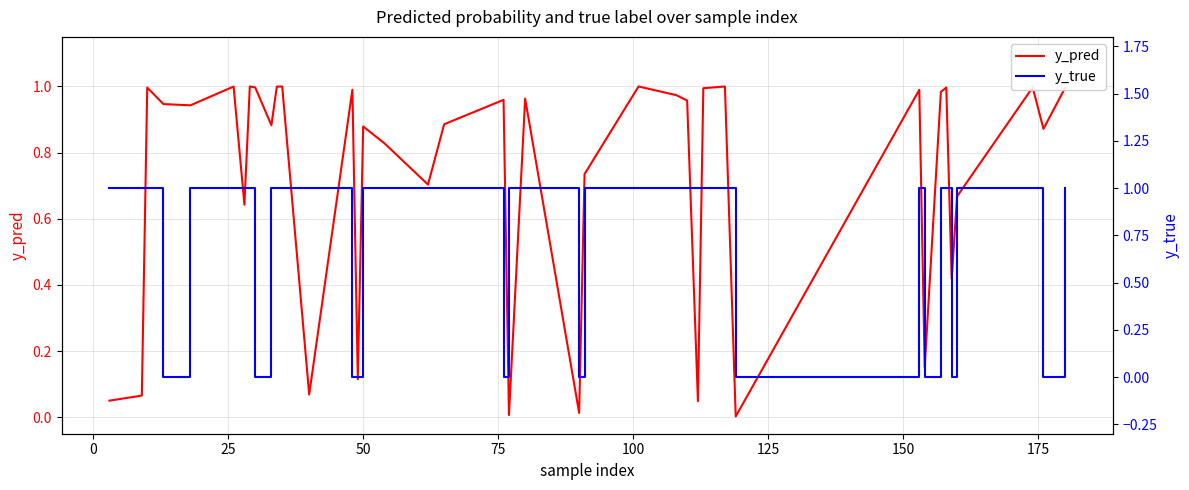

What is the difference between the maximum and second lowest values in the y_pred series?

1.0